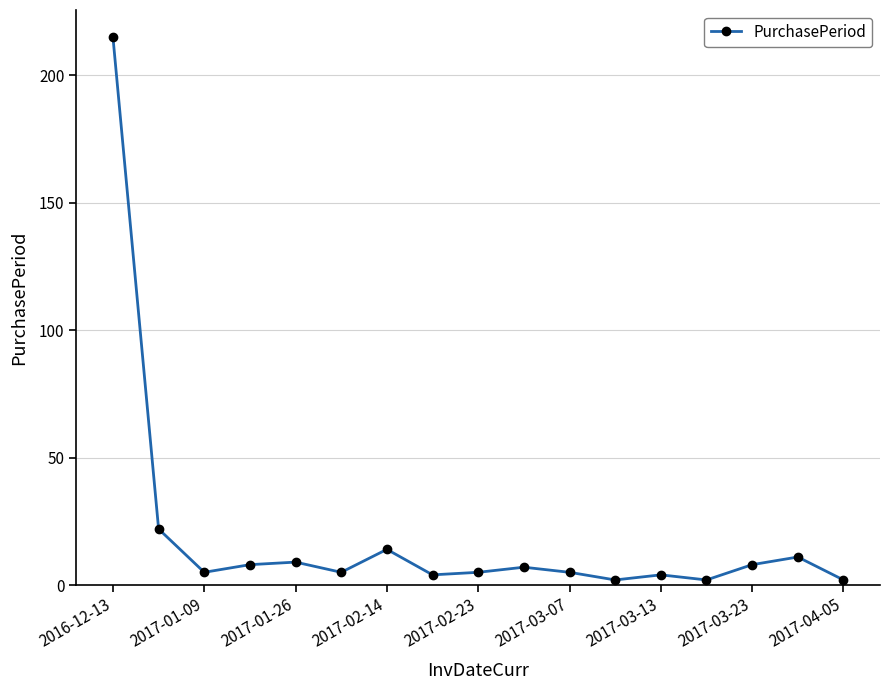

Reading right to left, list all the values displayed in this chart.

2	11	8	2	4	2	5	7	5	4	14	5	9	8	5	22	215